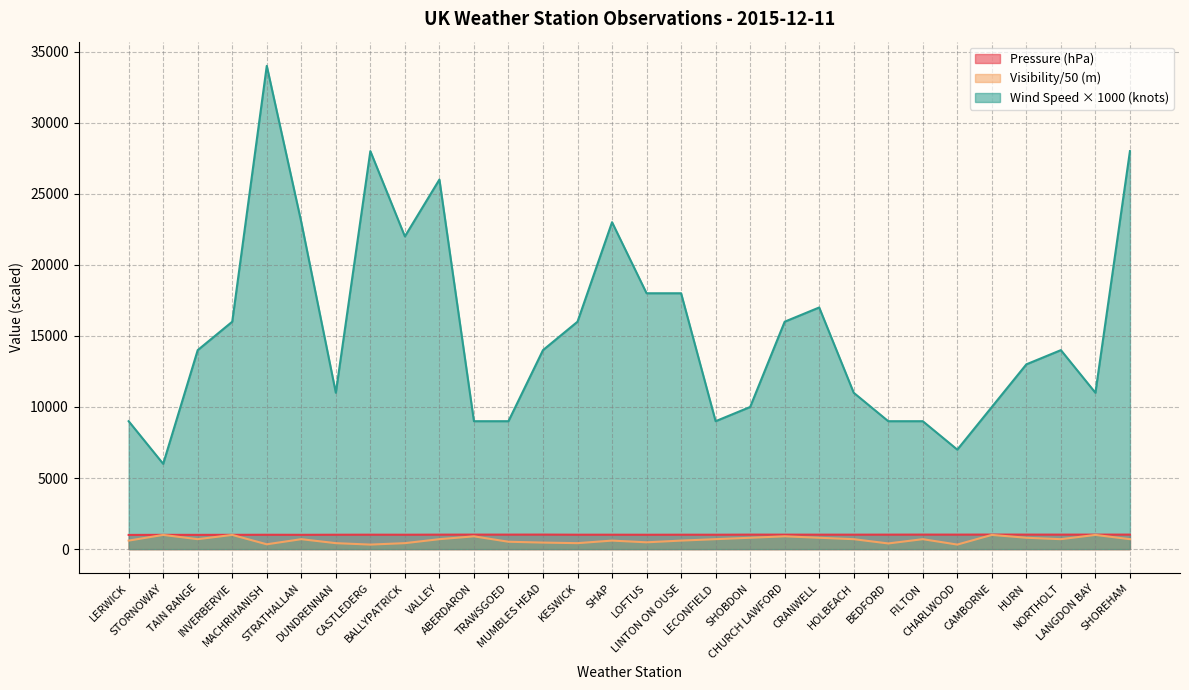

At which category does the chart reach its minimum across all series?

CASTLEDERG